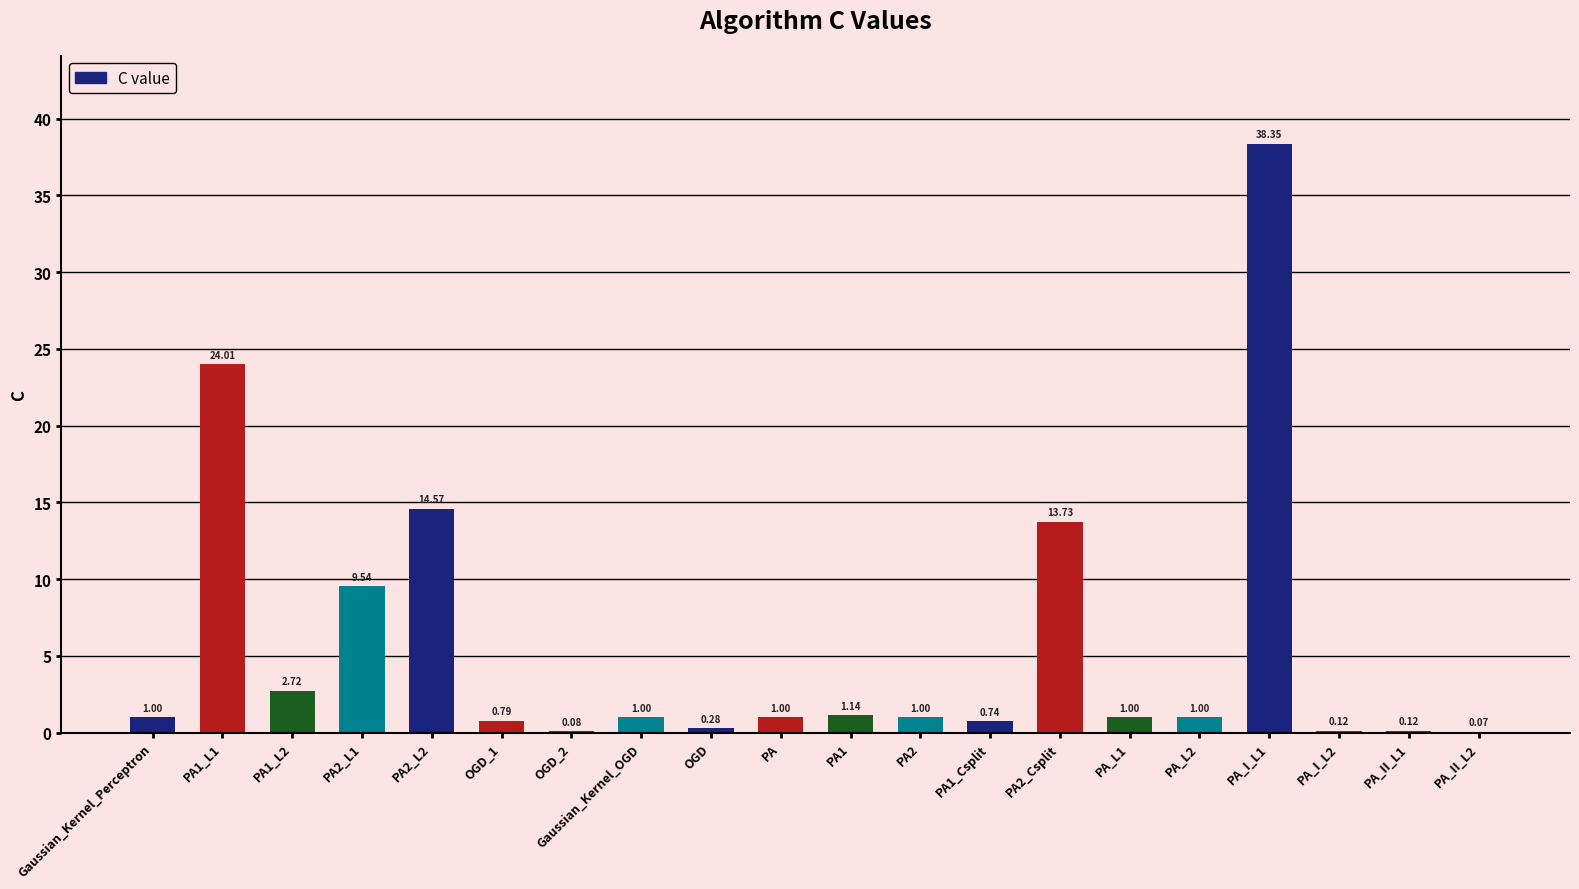

What is the sum of the values at OGD_1 and PA2_L1?

10.3